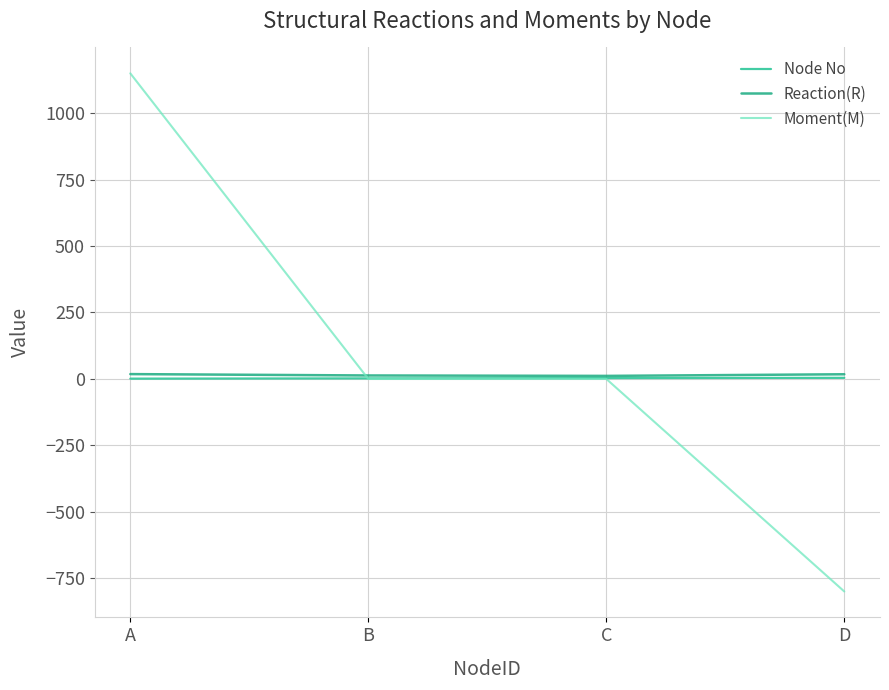

At which label does Moment(M) reach its minimum?

D